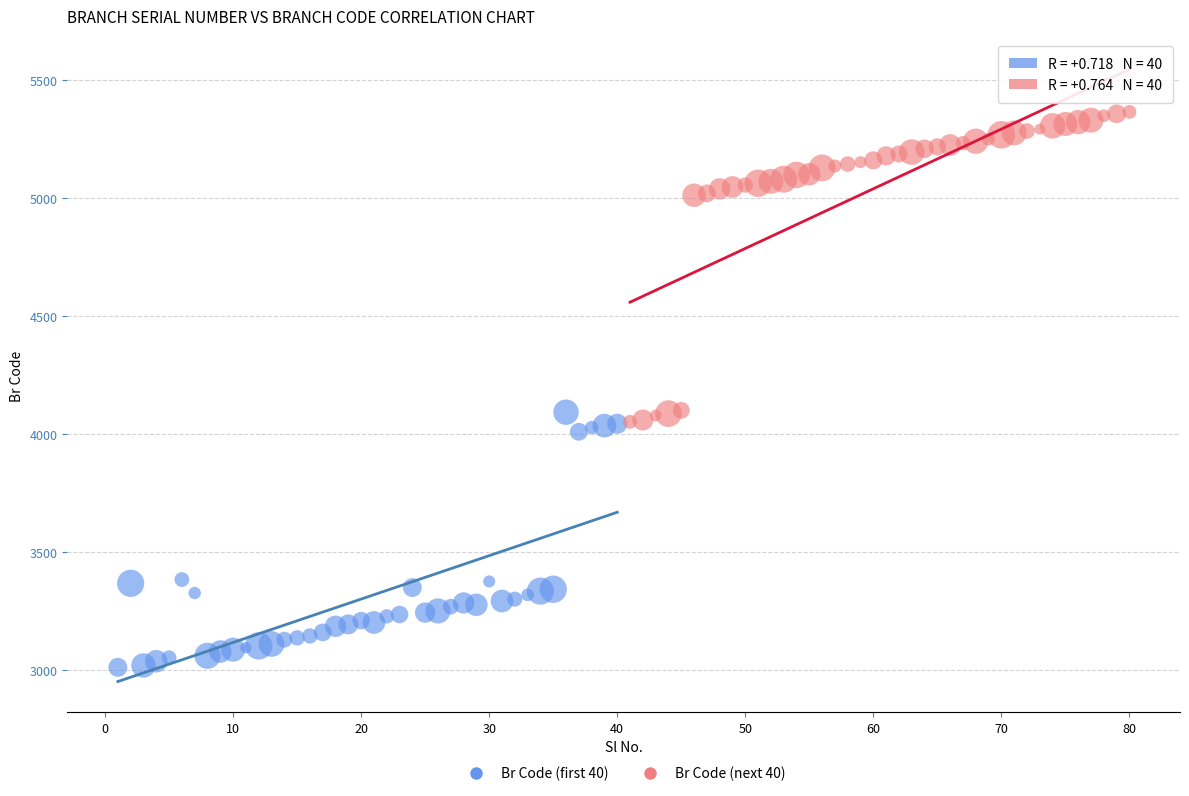

Which series contains the highest Y value?

Br Code (next 40)